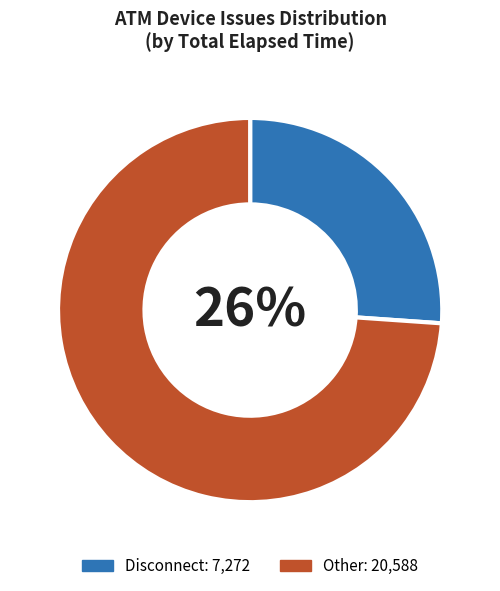

Does any single category account for the majority?

Yes